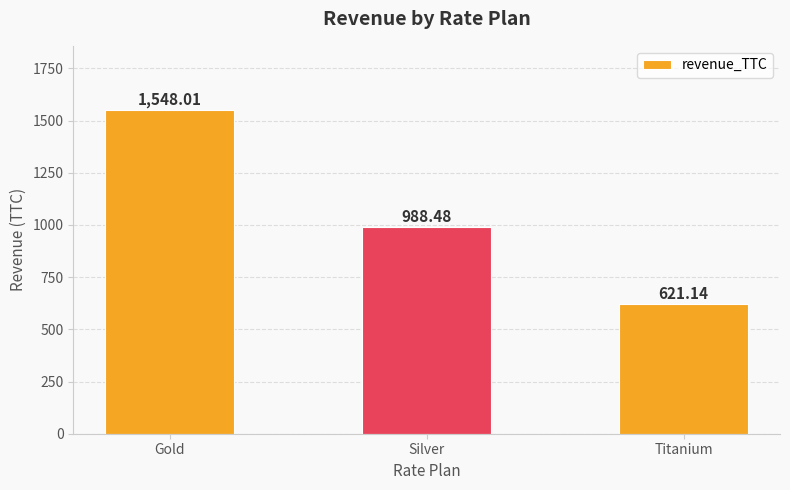

Does the chart contain stacked bars?

No